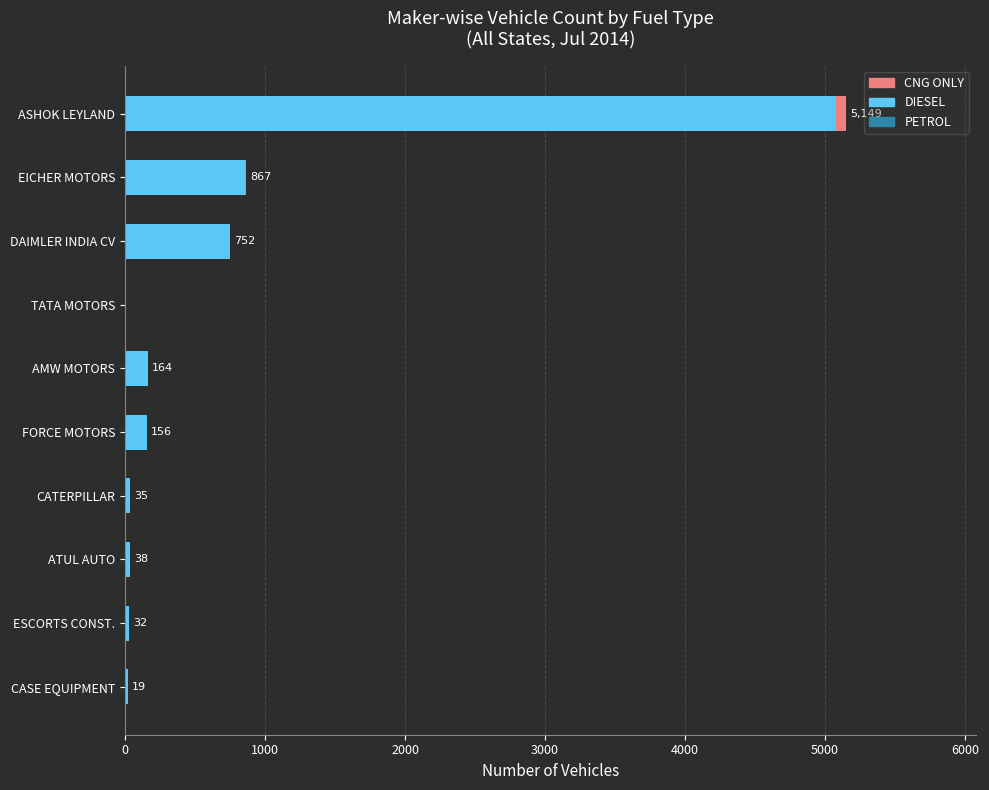

The value of DIESEL at FORCE MOTORS is 156. True or false?

True